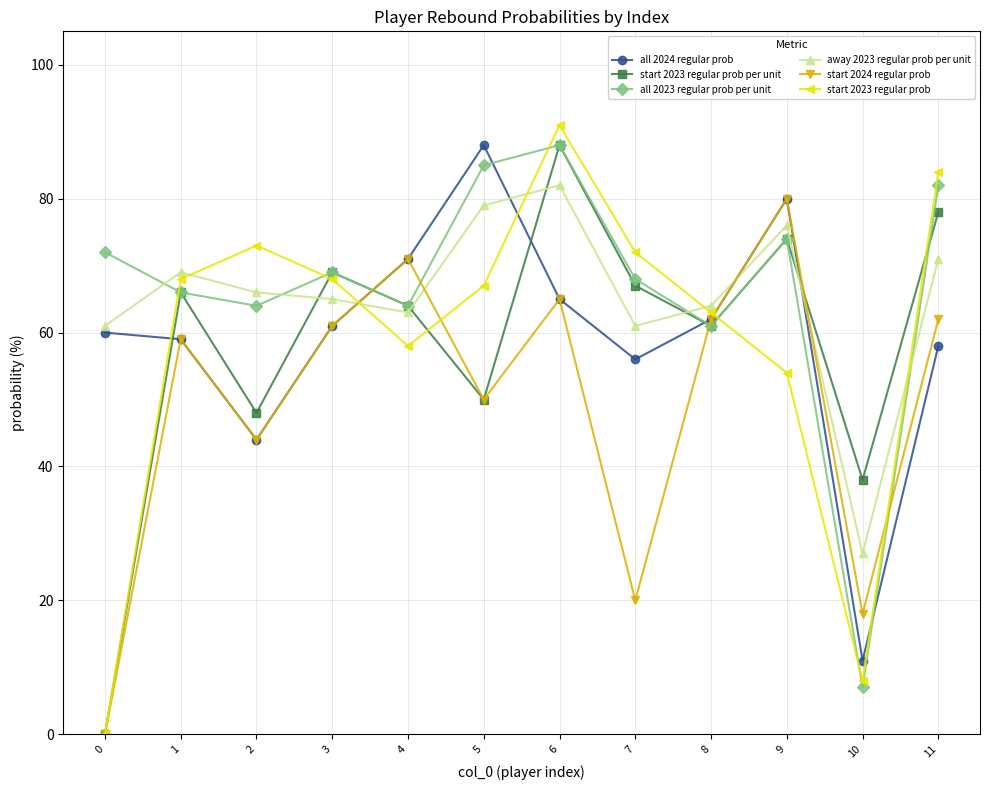

Is it true that away 2023 regular prob per unit equals 91 at 3?

False